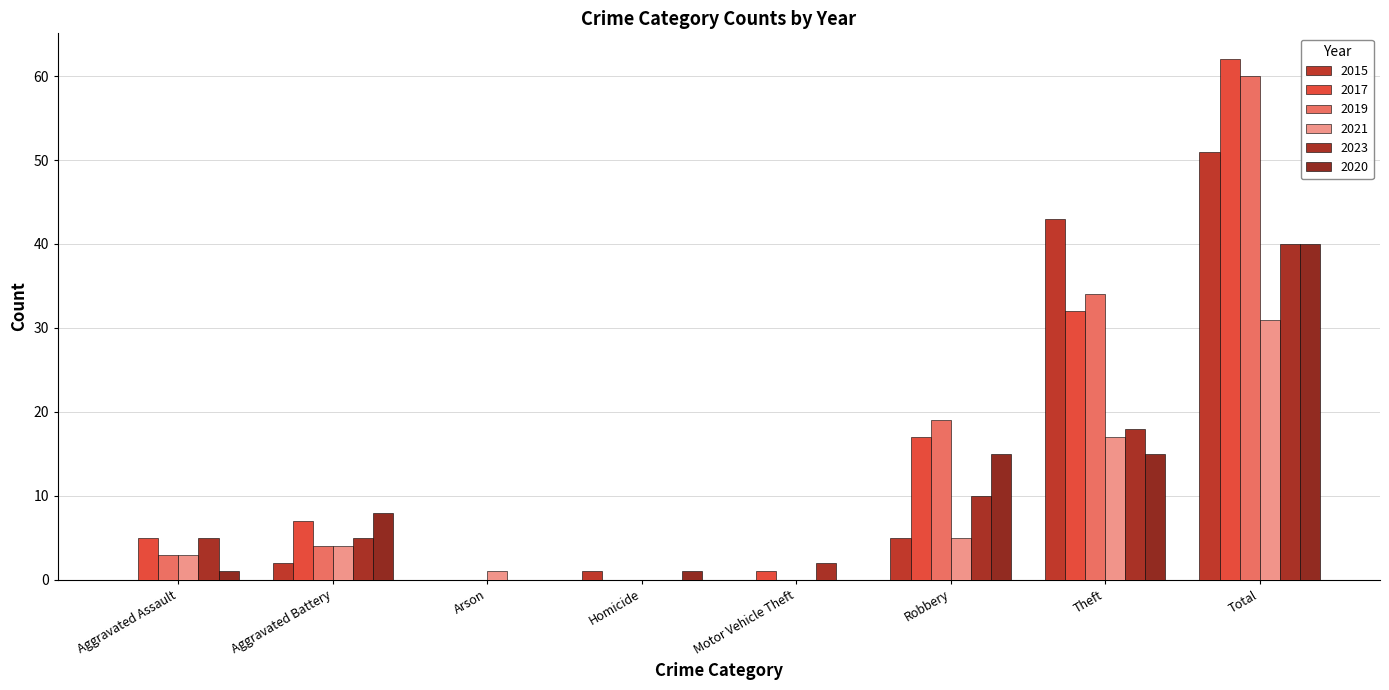

Which category has the highest value across all series?

Total